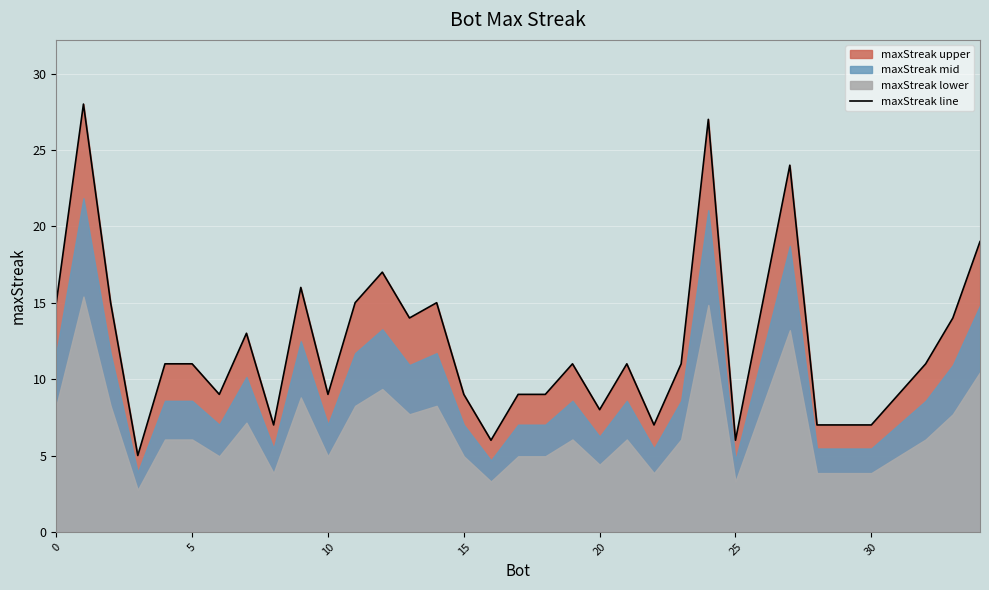

Where is the data nearest to the value 16?

9